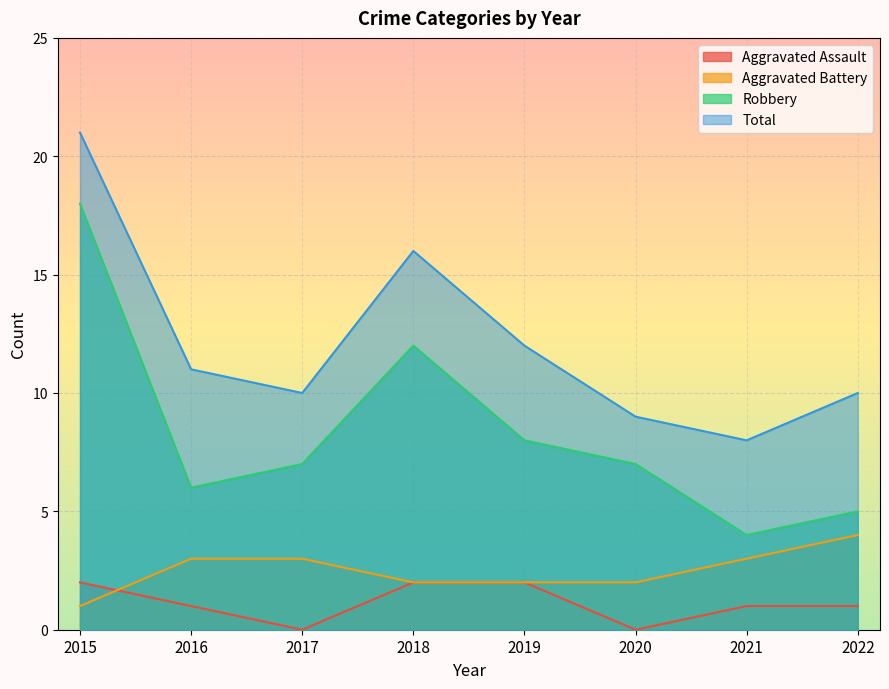

Which series has the widest spread of values?

Robbery